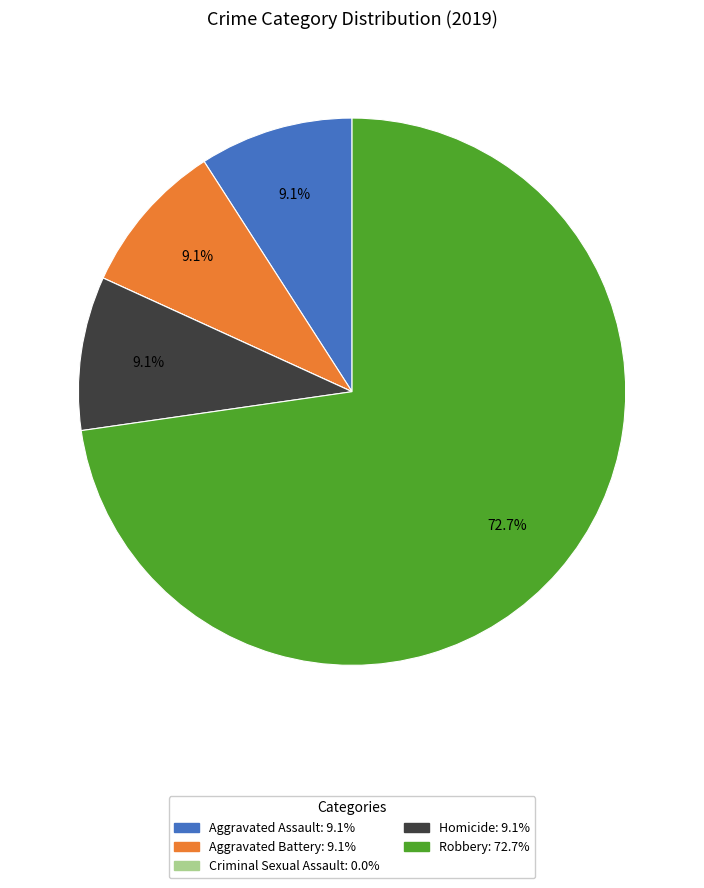

To the nearest percent, what percentage of the pie is Homicide?

9%